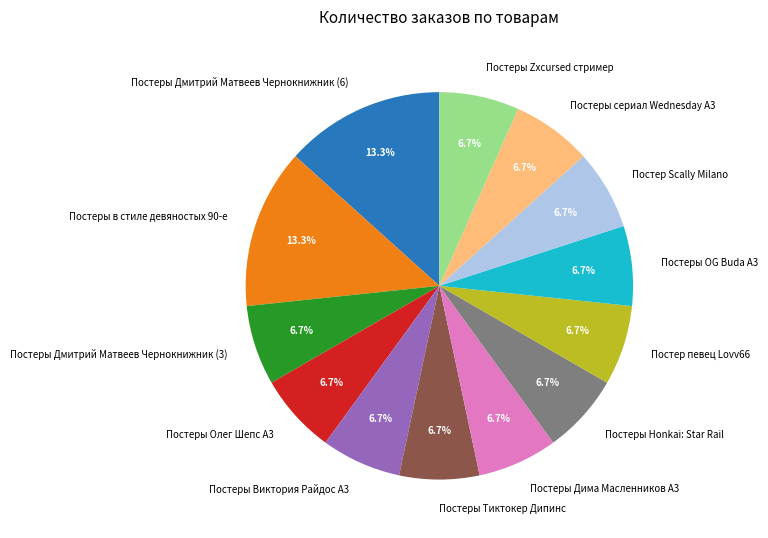

What is the ratio of the value at Постеры Дмитрий Матвеев Чернокнижник (6) to the value at Постеры Zxcursed стример?

2.0